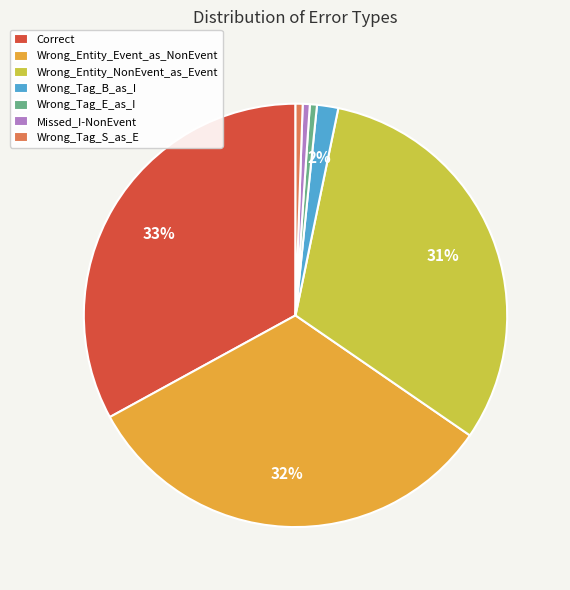

Is it true that Wrong_Entity_NonEvent_as_Event is 31% of the pie?

True